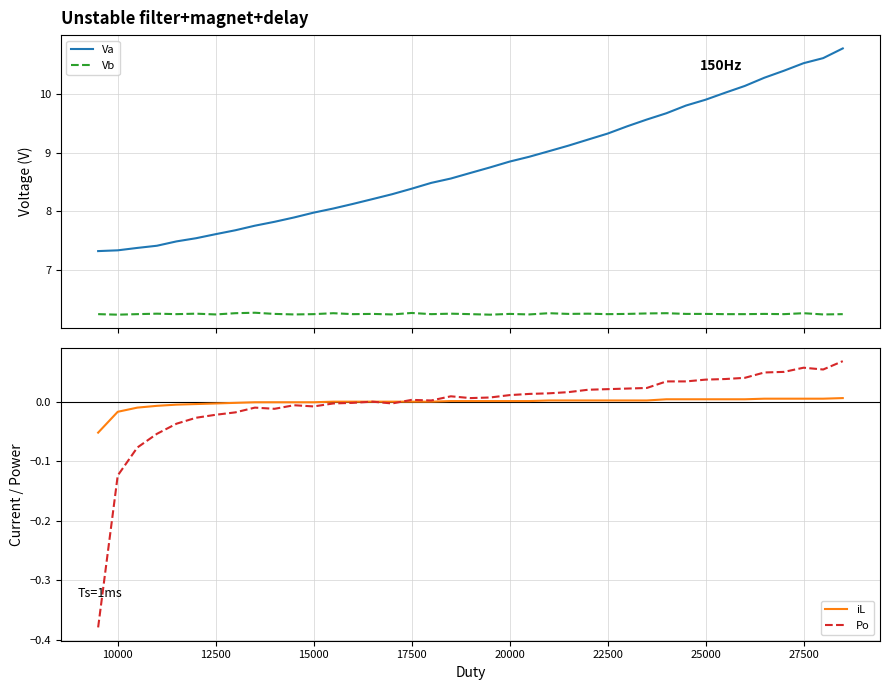

How many lines are shown in the chart?

4